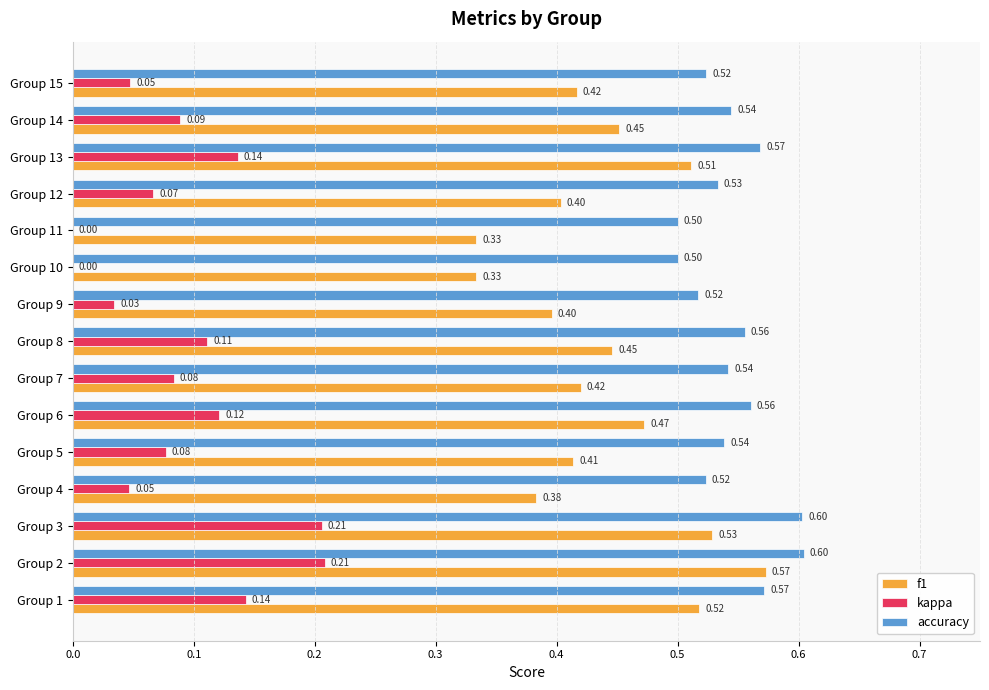

What is the greatest value displayed?

0.6